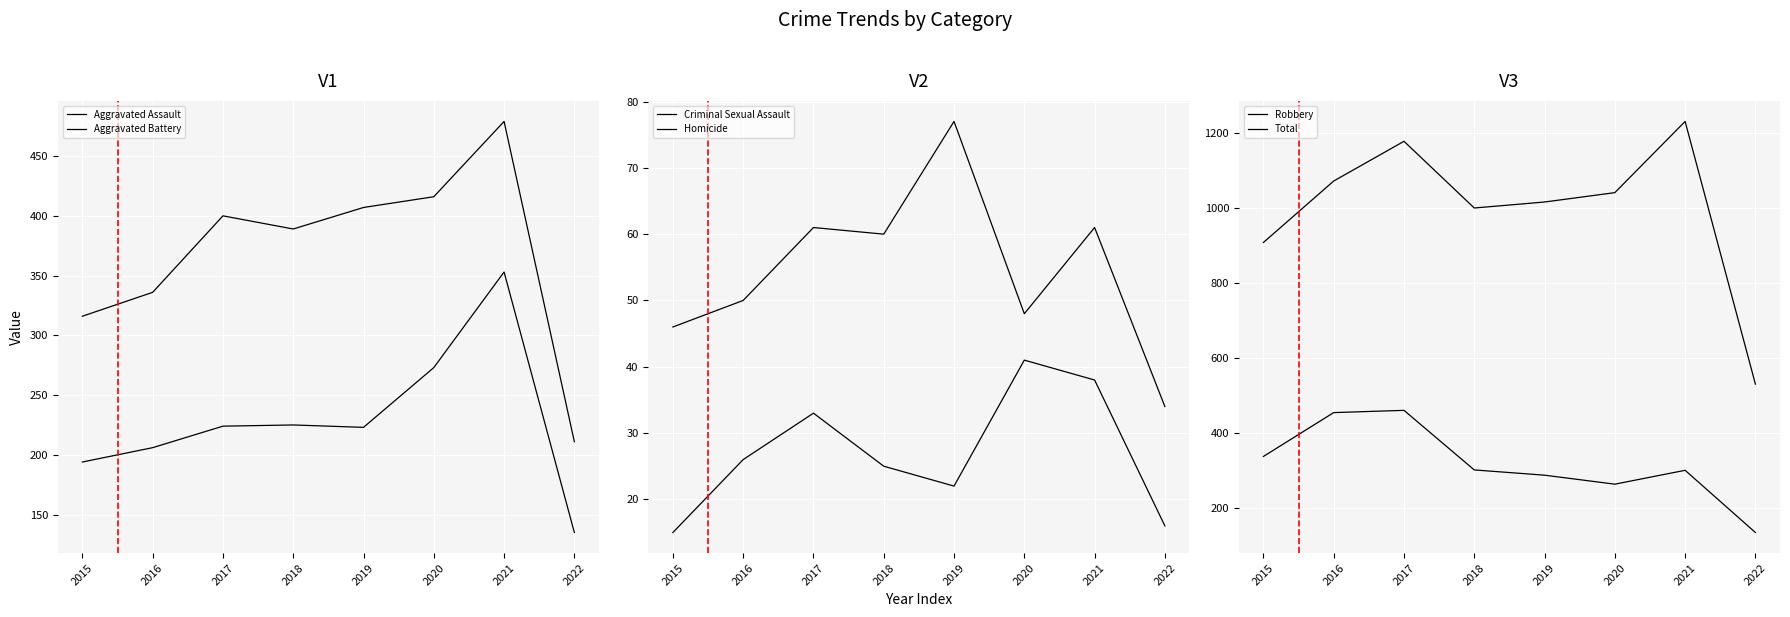

Where does the Total series first go above 1041?

2016